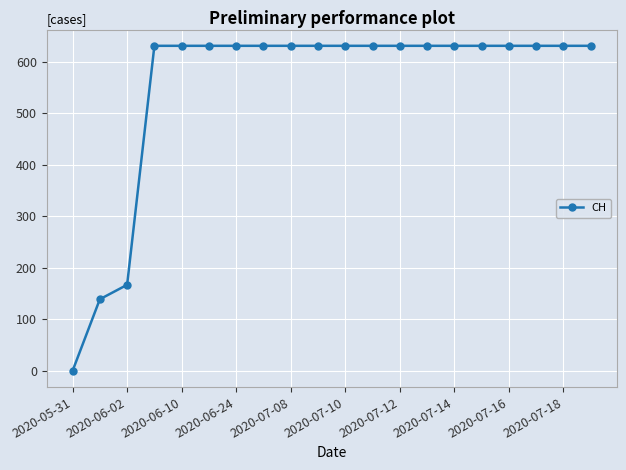

How many lines are shown in the chart?

1